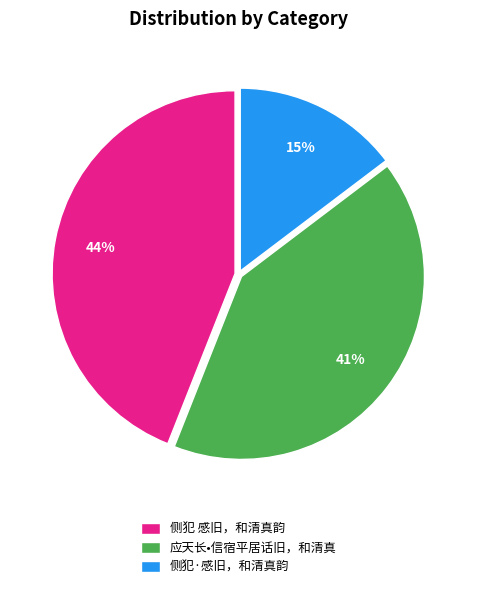

How many slices are in this pie chart?

3